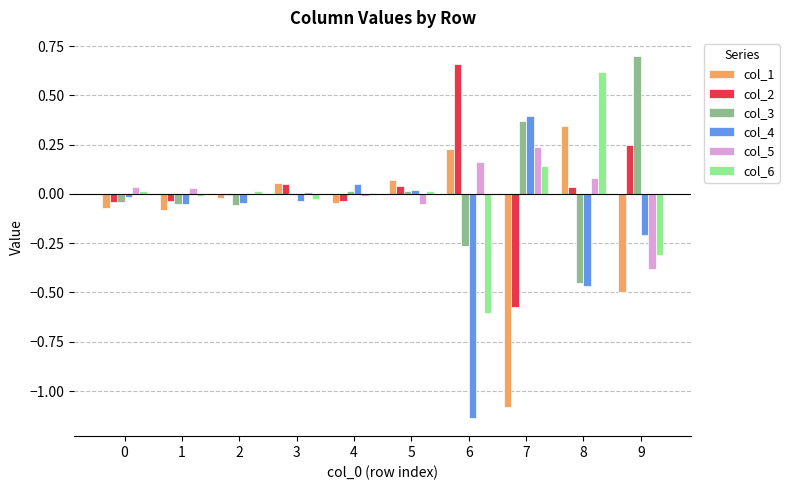

What is the difference between the col_4 values at 6 and 2?

1.1